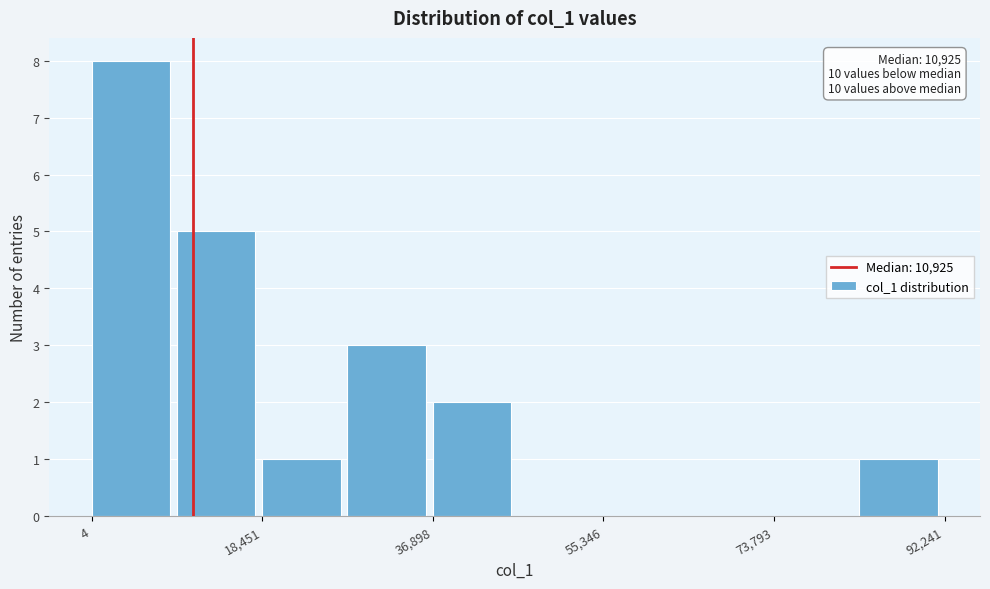

Which range on the x-axis has the tallest bar?

0 to 10000